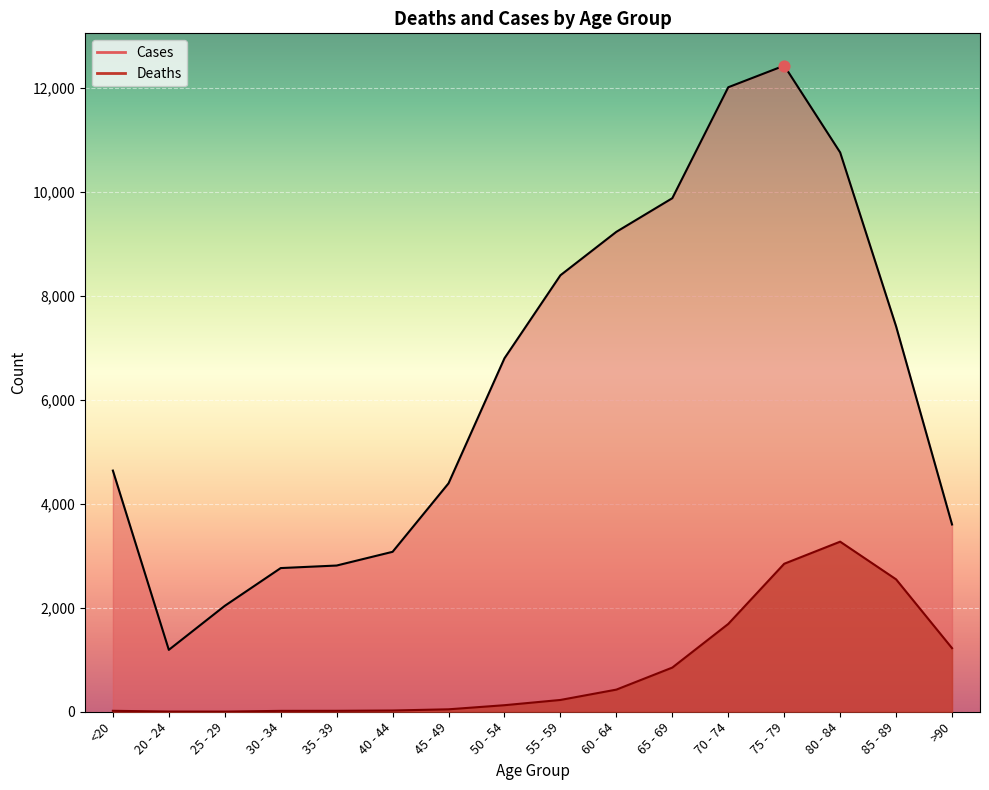

Is the value of Deaths at 45 - 49 greater than the value of Cases at 35 - 39?

No